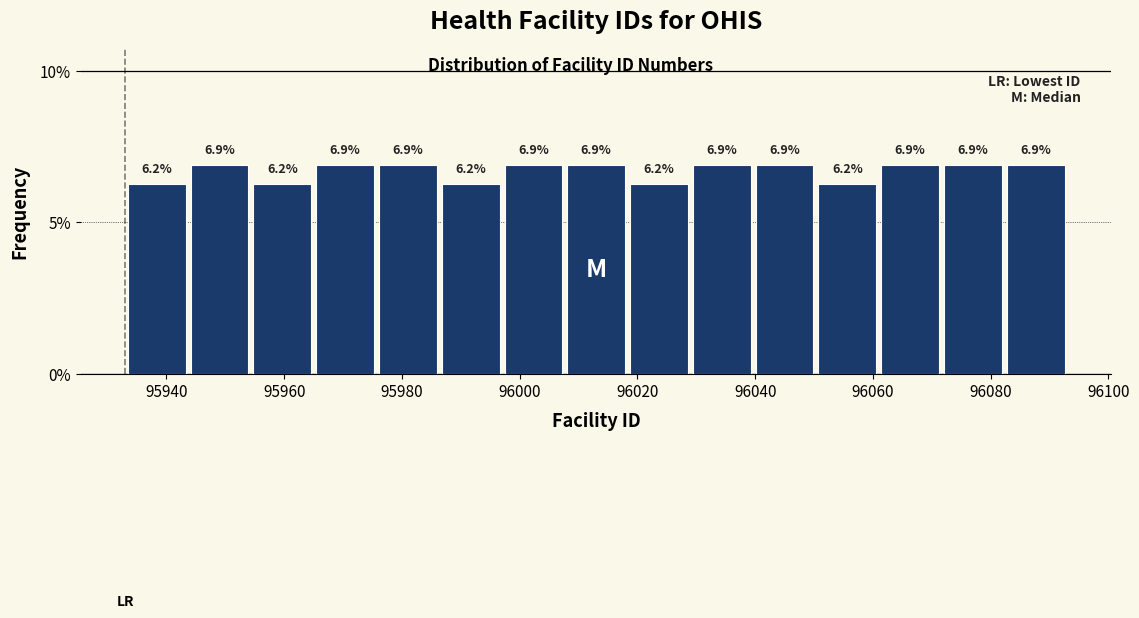

What is the height of the bar covering 95976 to 95986 on the x-axis? The bar edges are not printed on the chart, so give them approximately, as read against the axis.

6.9